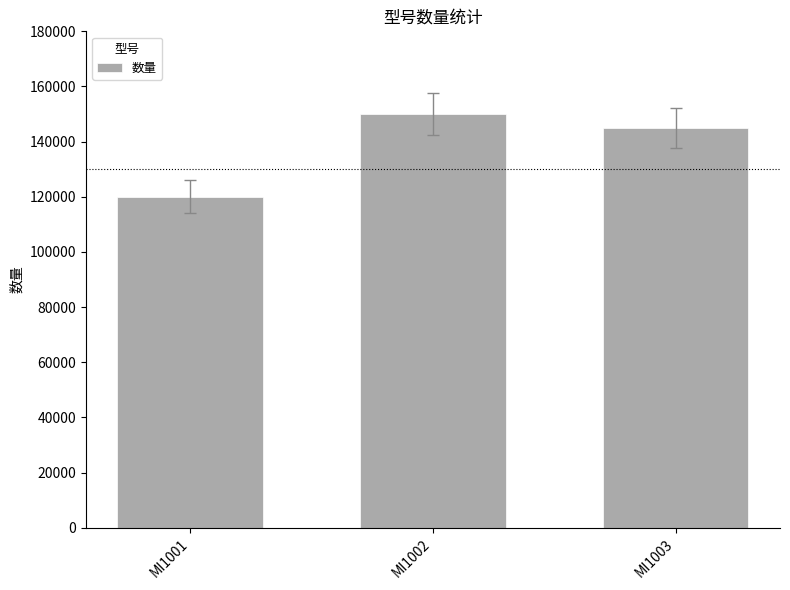

What is the difference between the second highest and minimum values?

25000